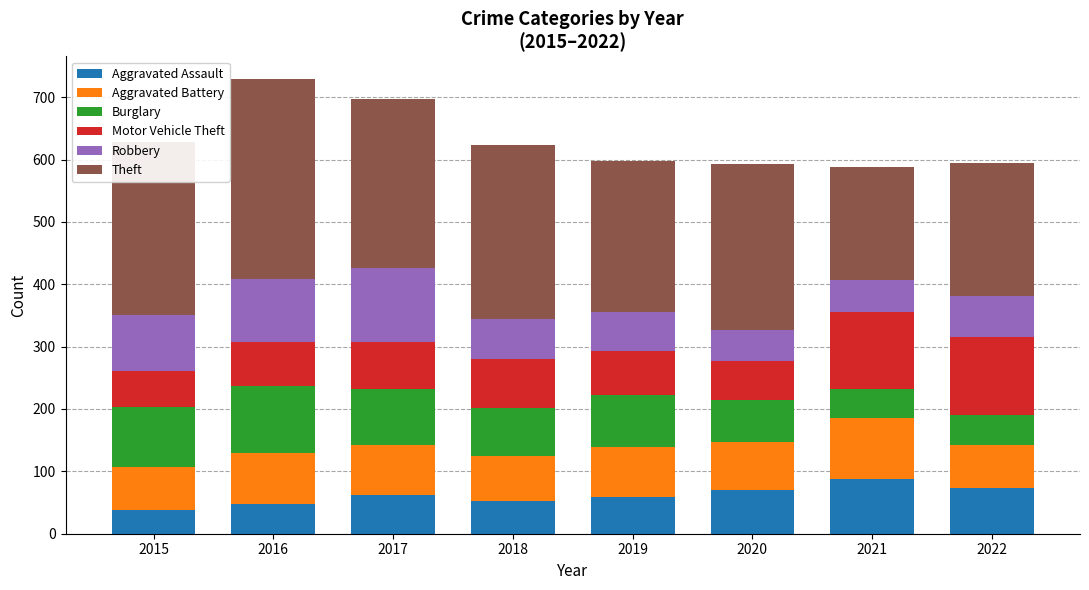

Count the number of data series in this chart.

6